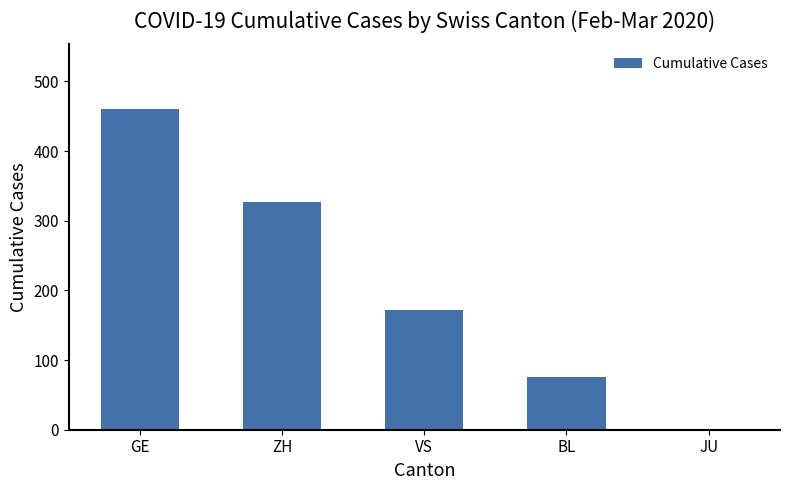

What value does the data have at VS, to the nearest 5?

170